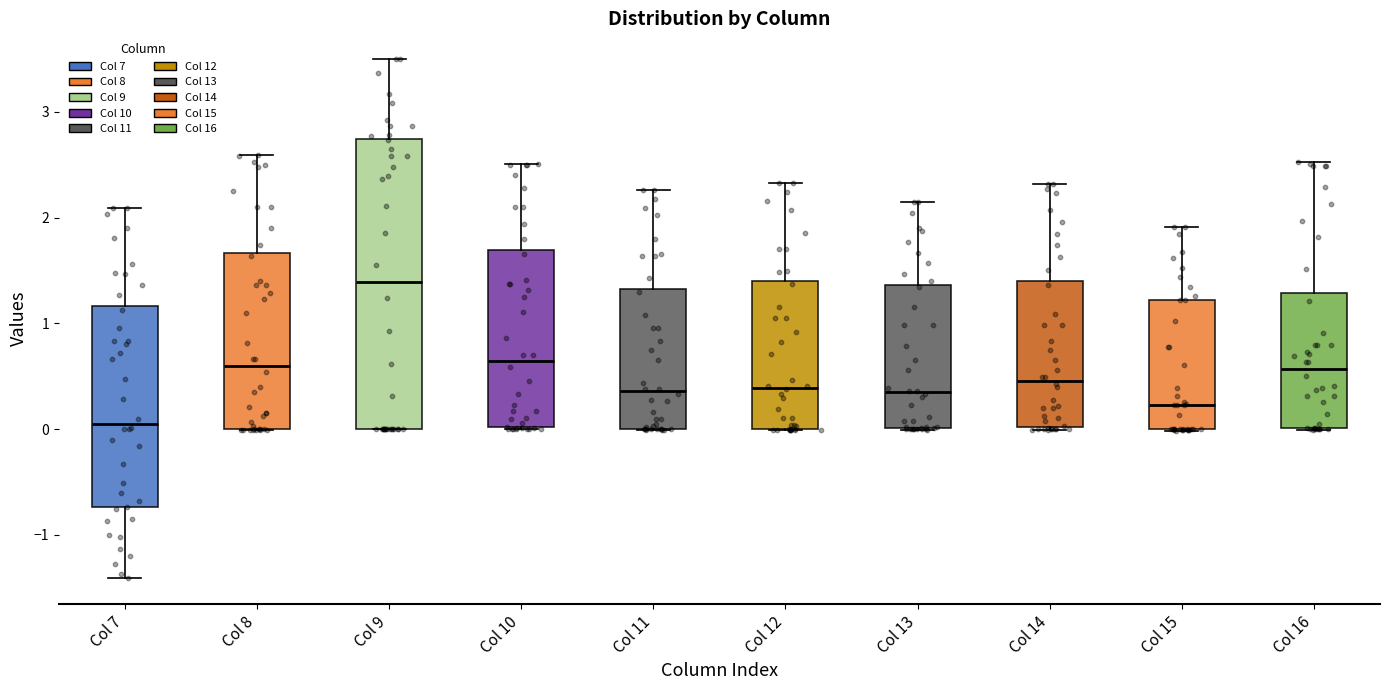

Which box is the tallest, from its lower edge to its upper edge?

Col 9